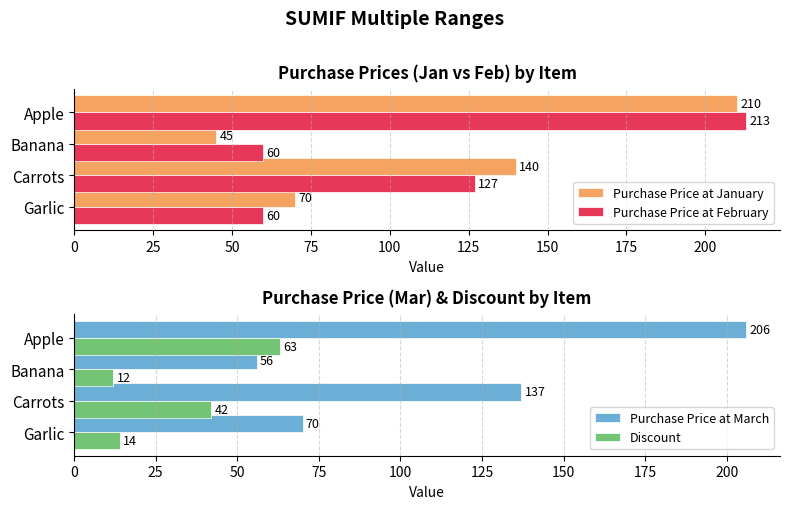

What is the minimum value shown in the chart?

12